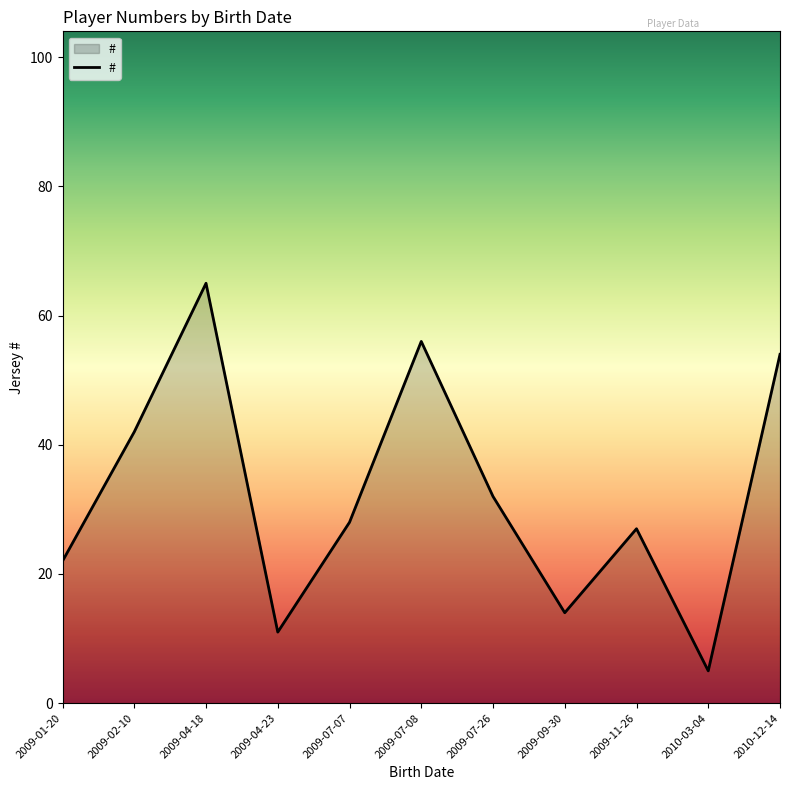

Reading right to left, what are all the values shown in this chart?

2010-12-14=54	2010-03-04=5	2009-11-26=27	2009-09-30=14	2009-07-26=32	2009-07-08=56	2009-07-07=28	2009-04-23=11	2009-04-18=65	2009-02-10=42	2009-01-20=22